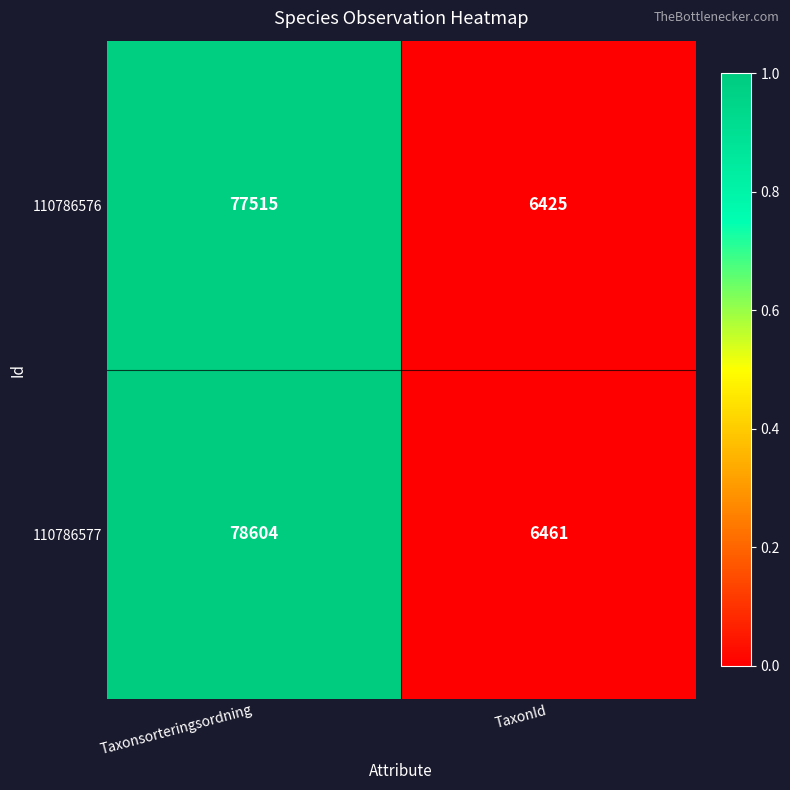

The 110786577 series shows 6461 at TaxonId. True or false?

True